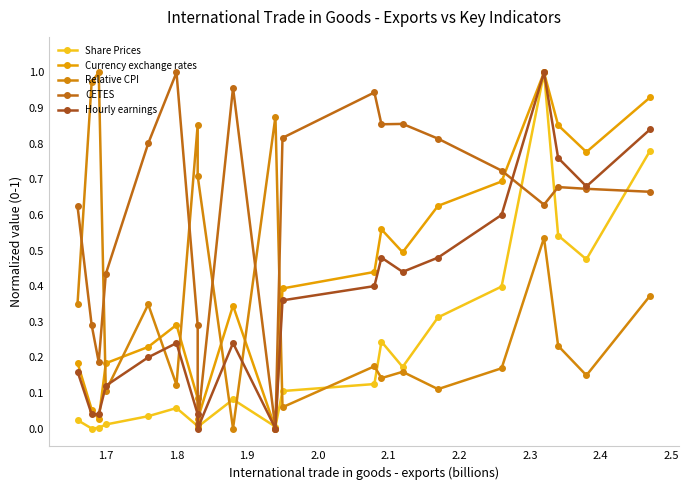

How many intersections are there between Relative CPI and CETES?

6